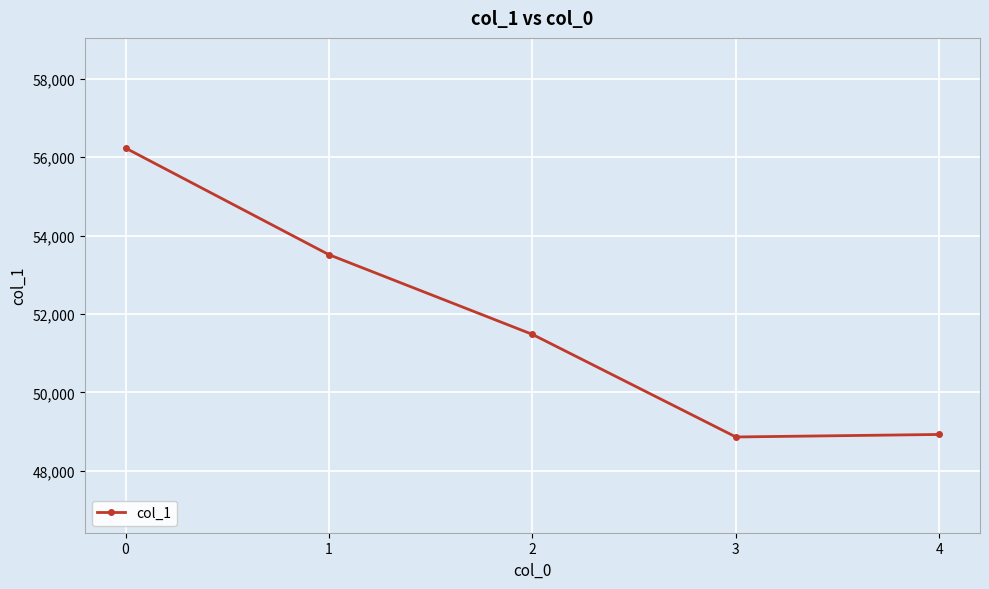

The value at 1 is 32442. True or false?

False